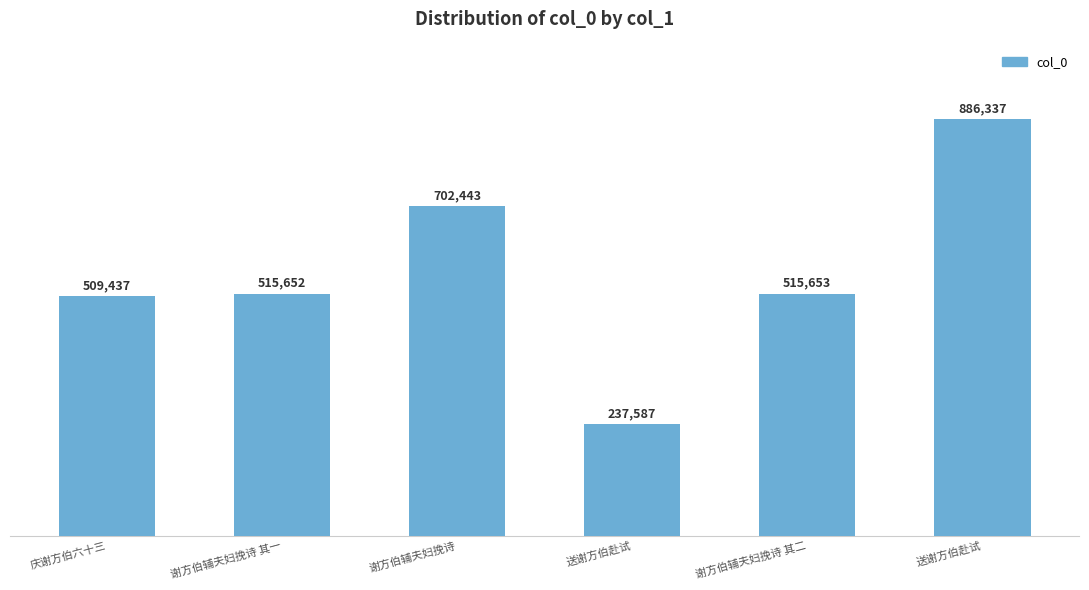

Reading right to left, extract all data points from this chart.

886337	515653	237587	702443	515652	509437